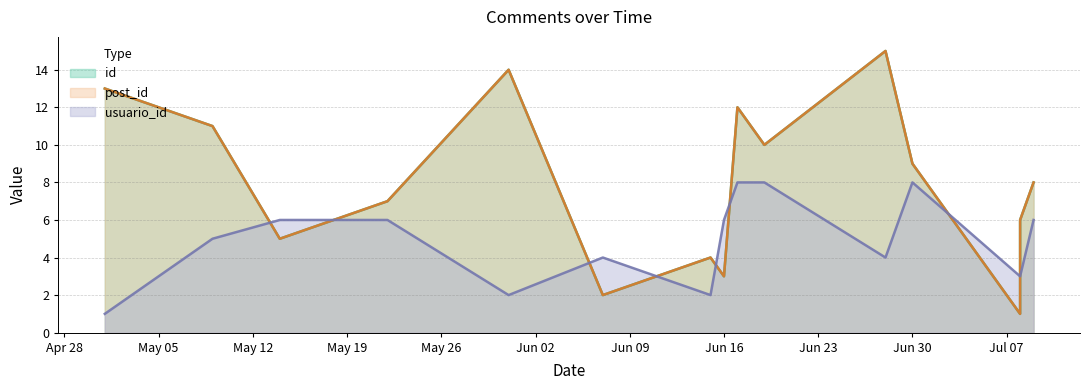

What is the difference between the post_id values at 2020-05-22 and 2020-06-19?

3